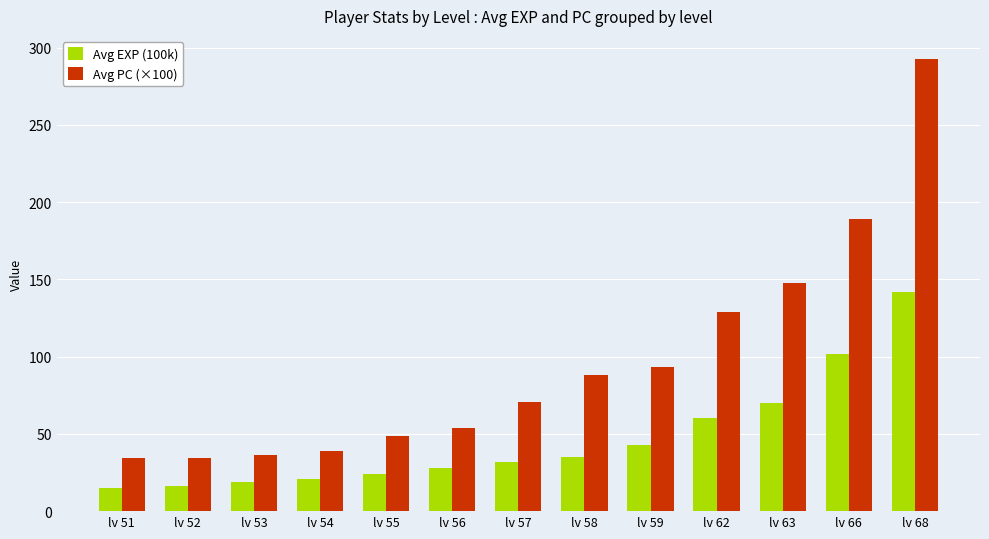

Rank the series by their maximum value, from highest to lowest.

Avg PC (×100), Avg EXP (100k)